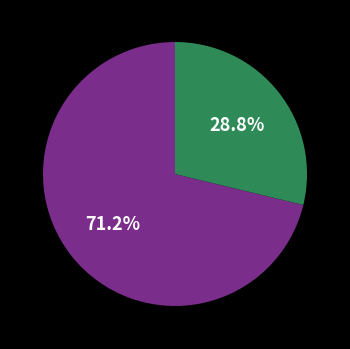

Does any single category account for the majority?

Yes